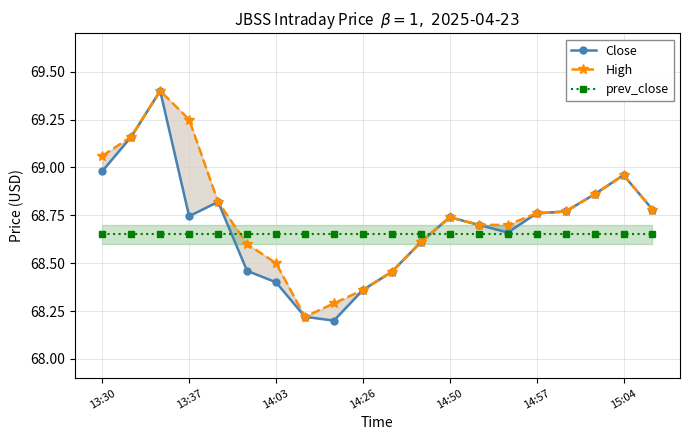

True or false: High and Close cross at least once.

False